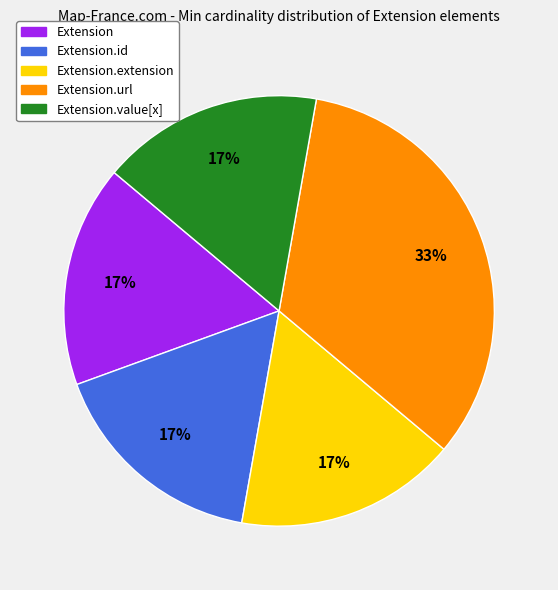

Is there any slice that represents more than half of the pie?

No